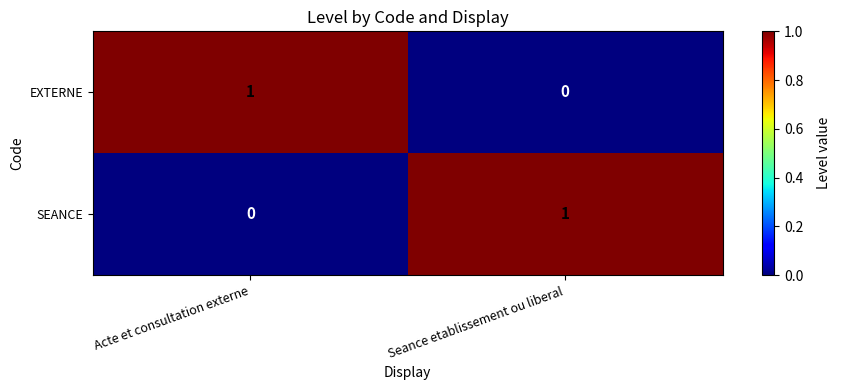

At which label is EXTERNE closest to 0?

Seance etablissement ou liberal